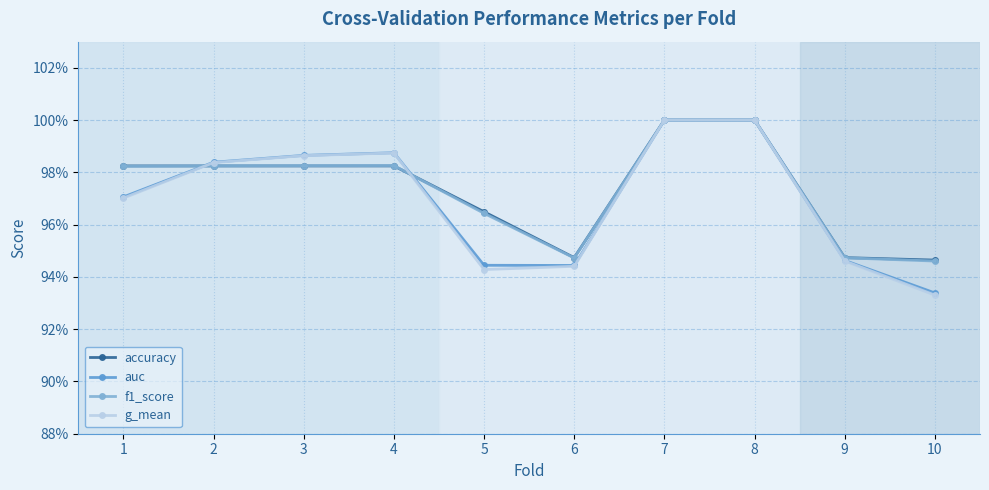

Which label corresponds to the smallest value in the chart?

10